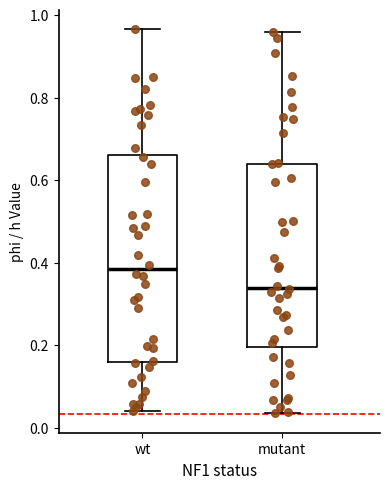

Reading left to right, read every box against the y-axis: the position of its median line, the range the box covers, and the ends of its whiskers. The values are not printed on the chart, so give them approximately, as read against the axis.

wt: median 0.38, box 0.16 to 0.66, whiskers 0.04 to 0.96
mutant: median 0.34, box 0.20 to 0.64, whiskers 0.04 to 0.96